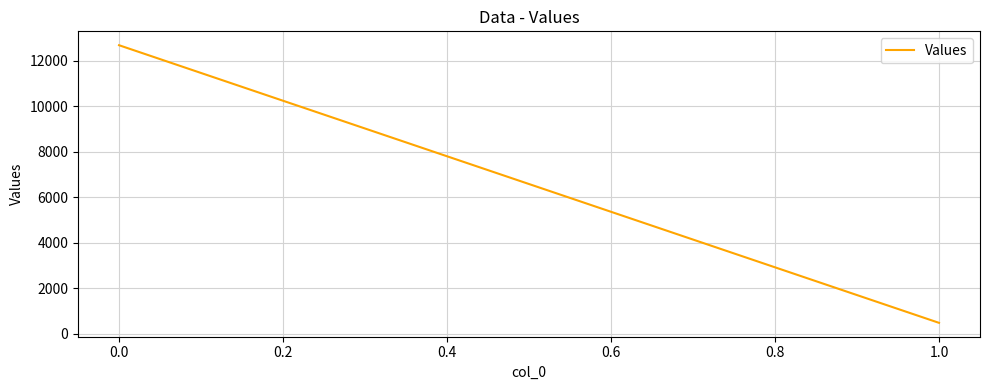

Is this an area chart (filled region under the line)?

No